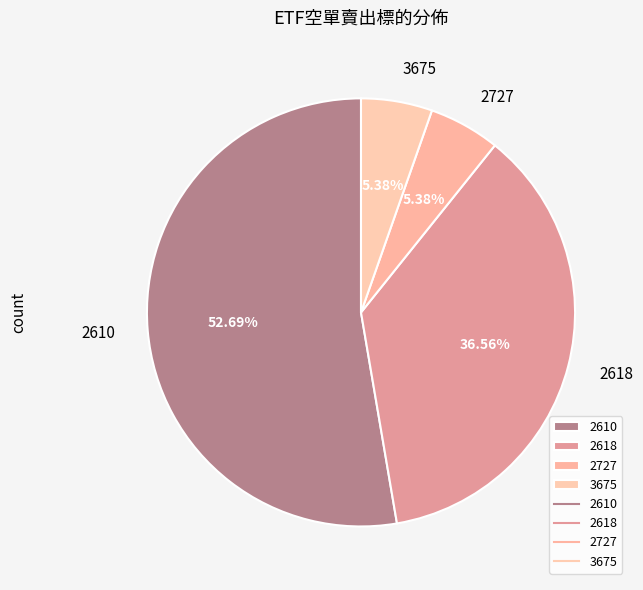

True or false: 3675 accounts for 5% of the total.

True